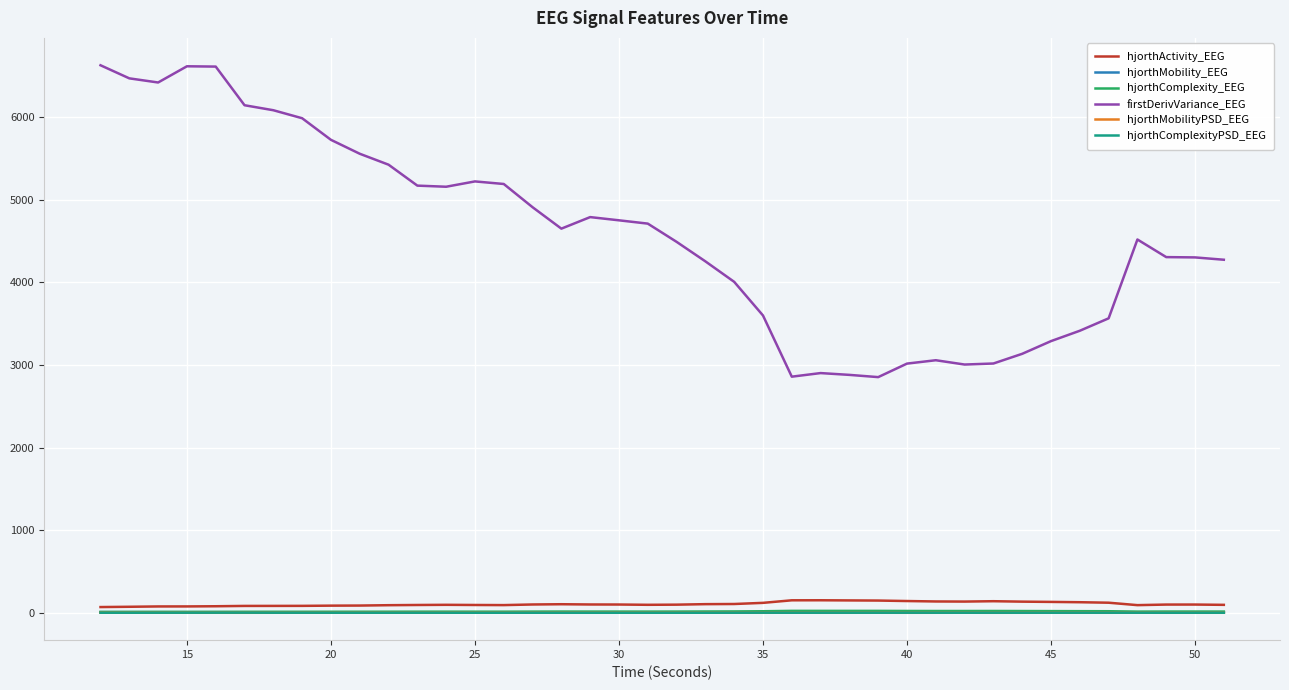

True or false: firstDerivVariance_EEG and hjorthComplexityPSD_EEG intersect in this chart.

False